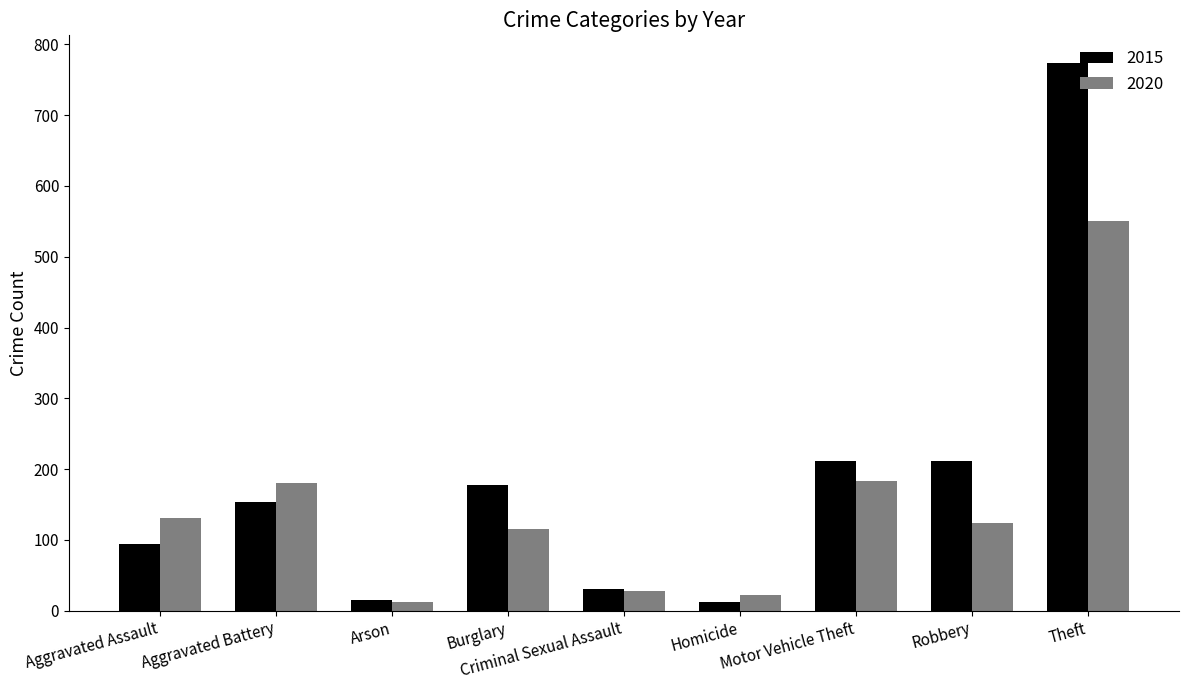

How many bars are there in each group?

2